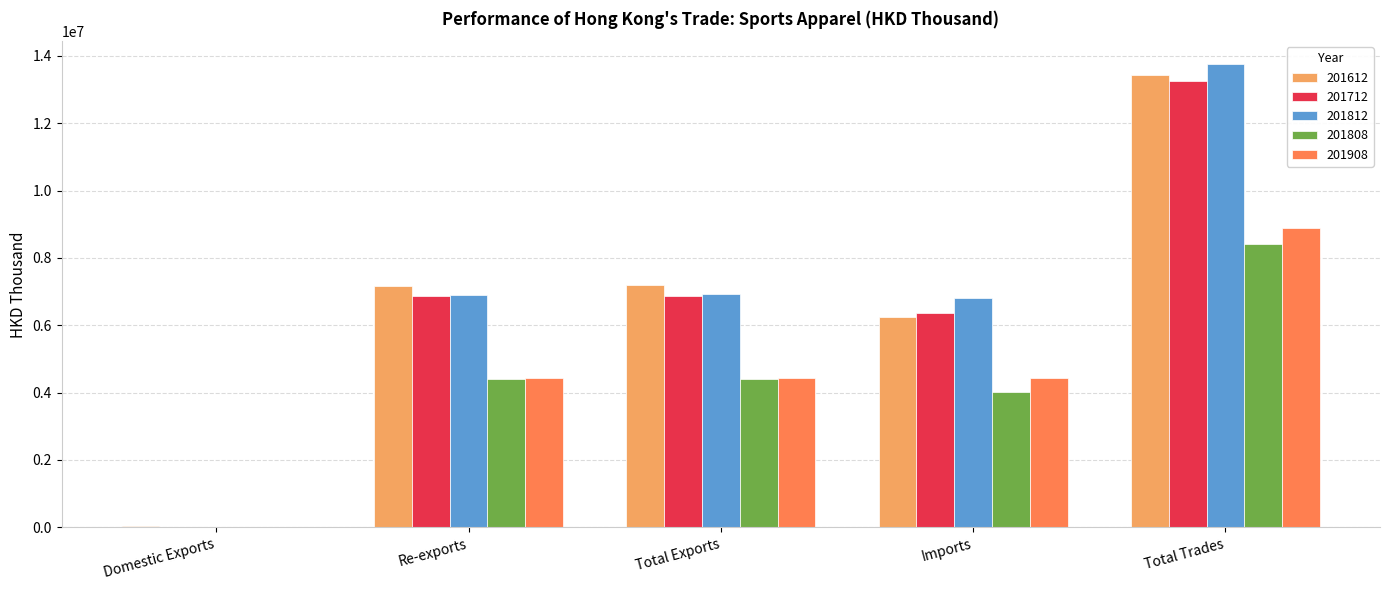

What is the total value across all series at Total Exports?

29853141.8